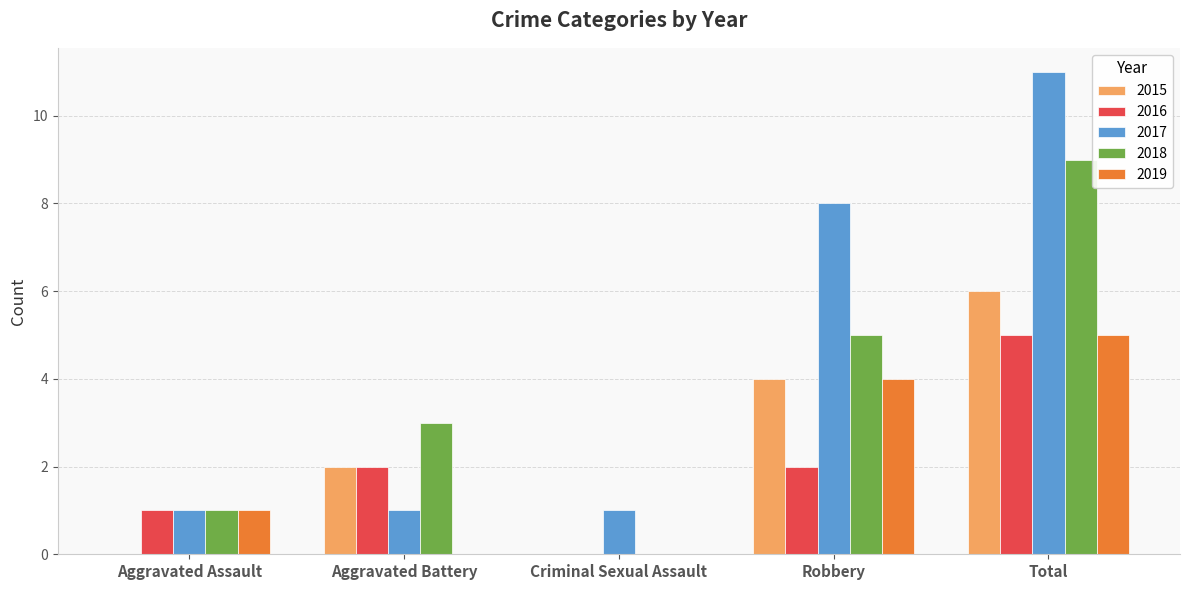

Which category has the highest value in the 2016 series?

Total